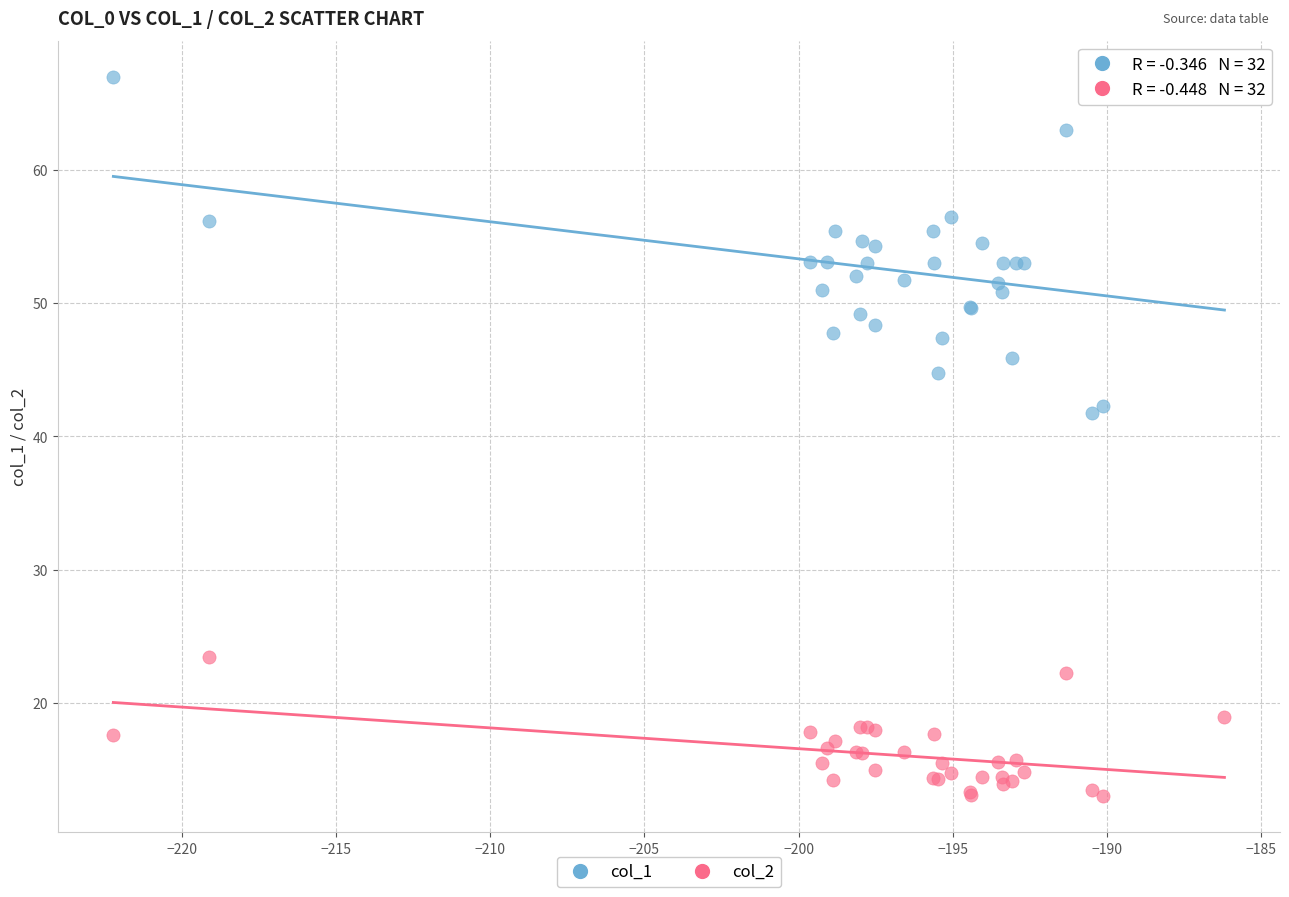

Which series reaches the maximum Y coordinate?

col_1